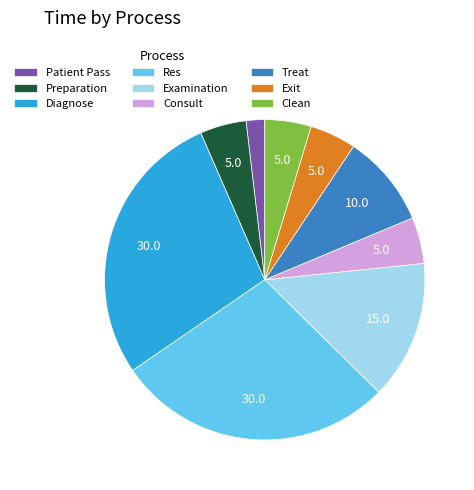

Is Examination the majority of the pie?

No